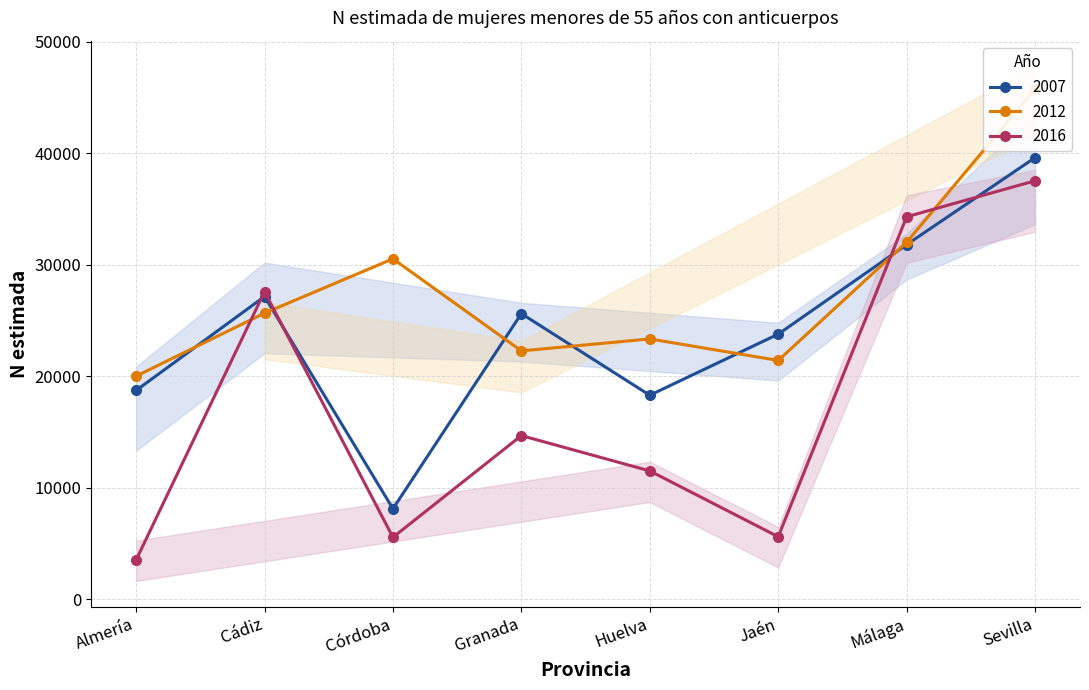

Is this an area chart (filled region under the line)?

No